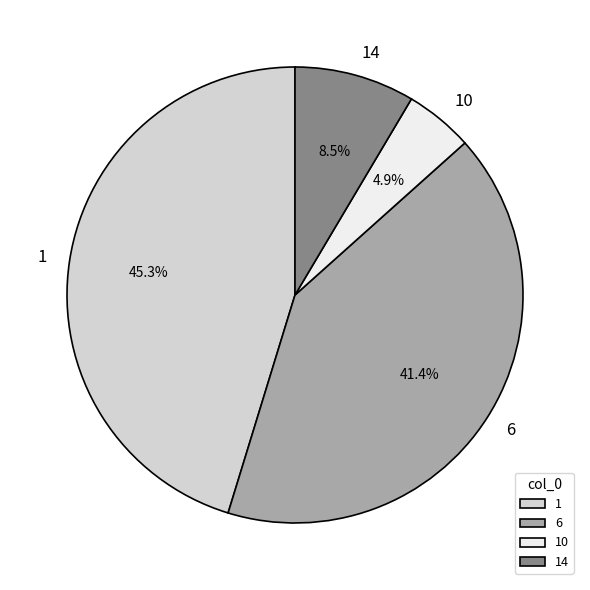

Does 1 account for over 50% of the chart?

No